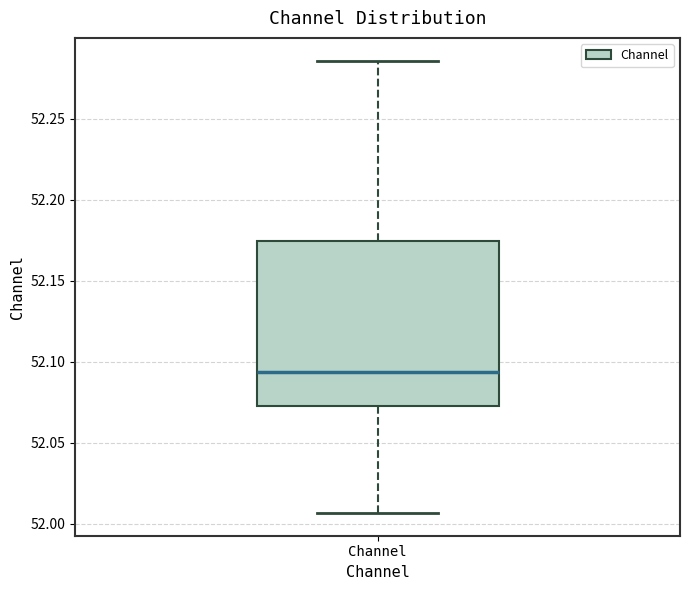

Where is the upper edge of the box for Channel on the y-axis? The values are not printed on the chart, so give them approximately, as read against the axis.

52.175